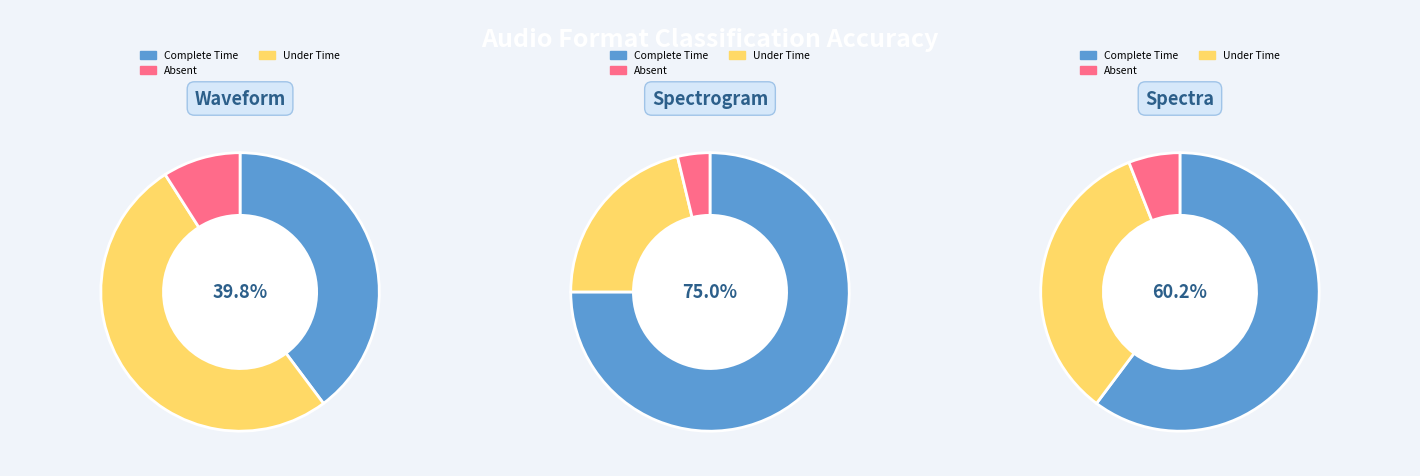

To the nearest percent, what is the combined percentage of Spectrogram and Waveform?

66%